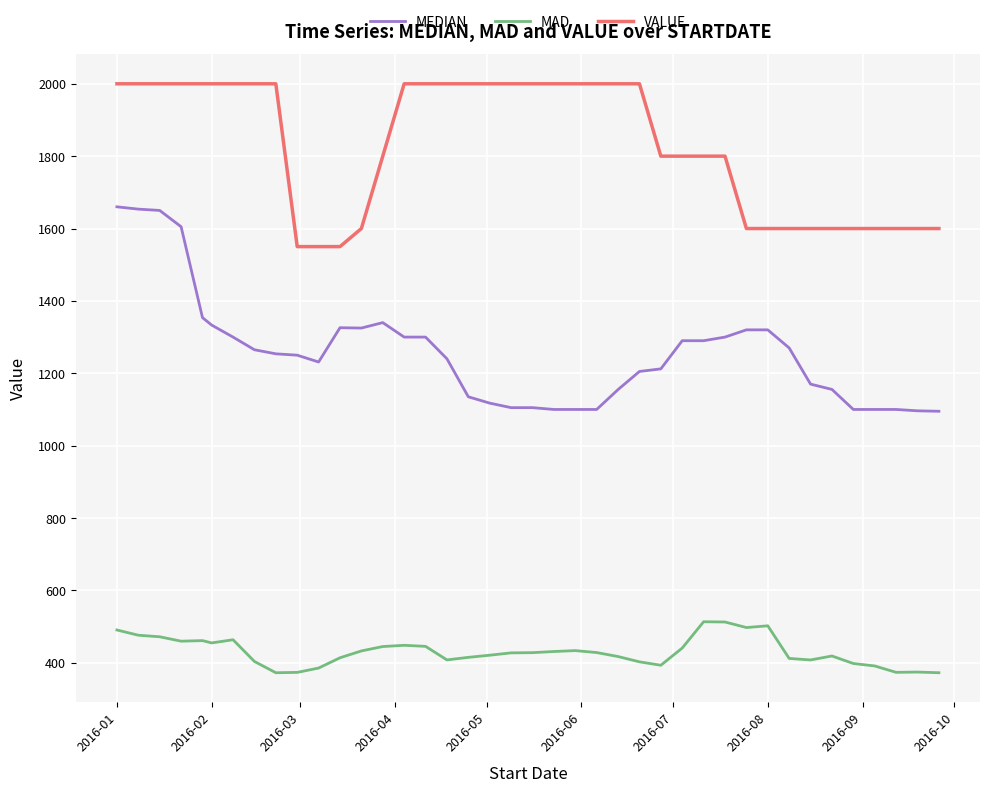

Which series has the widest spread of values?

MEDIAN